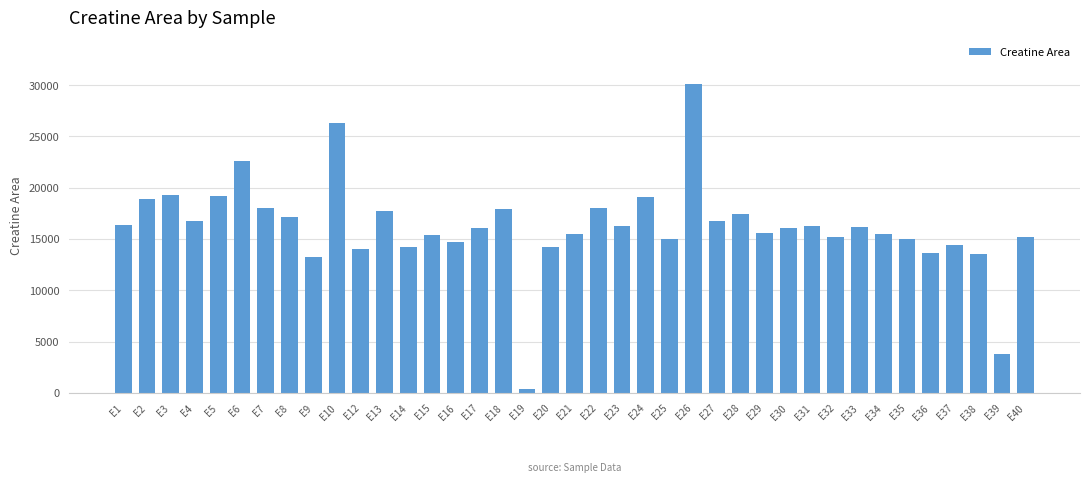

What is the sum of the values at E37 and E14?

28665.5